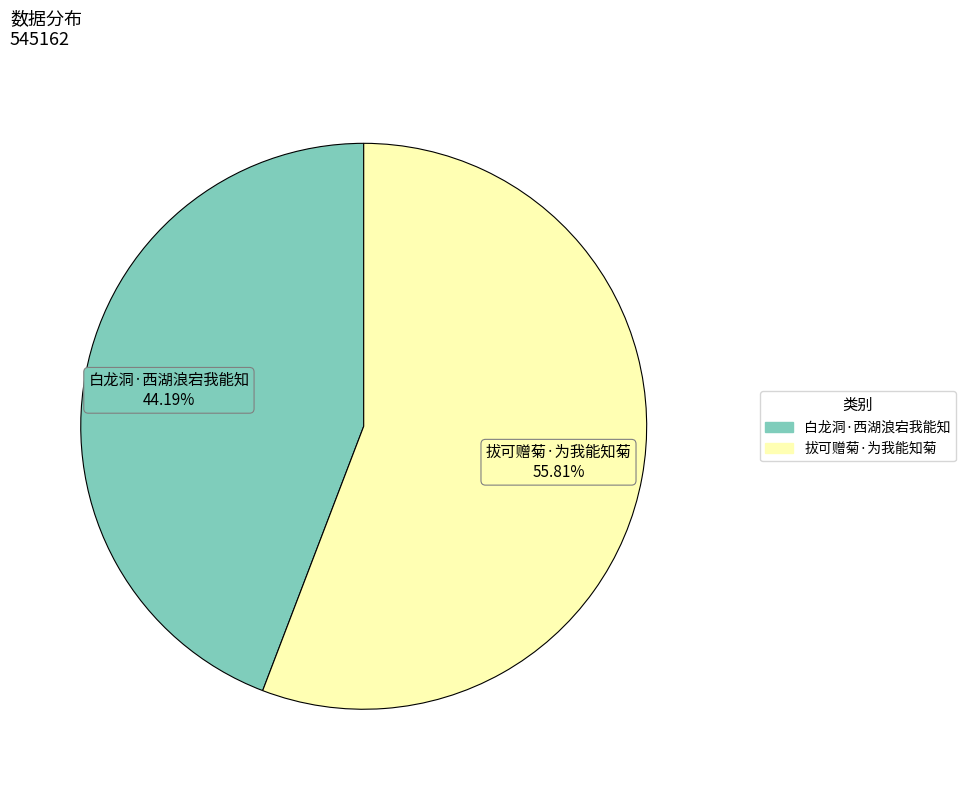

What is the largest slice in the pie chart?

拔可赠菊·为我能知菊